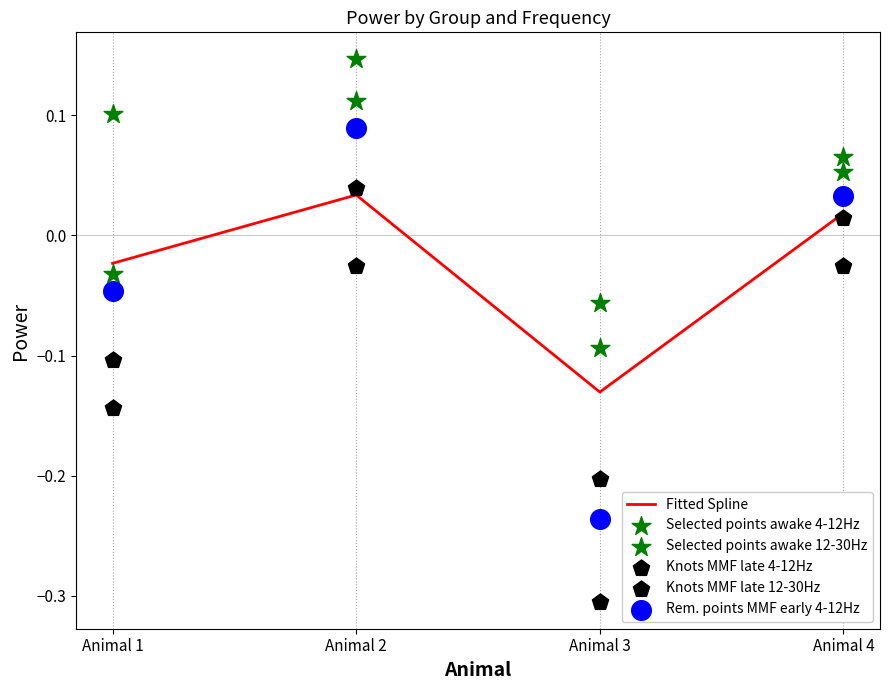

Which series contains the highest Y value?

Selected points awake 4-12Hz